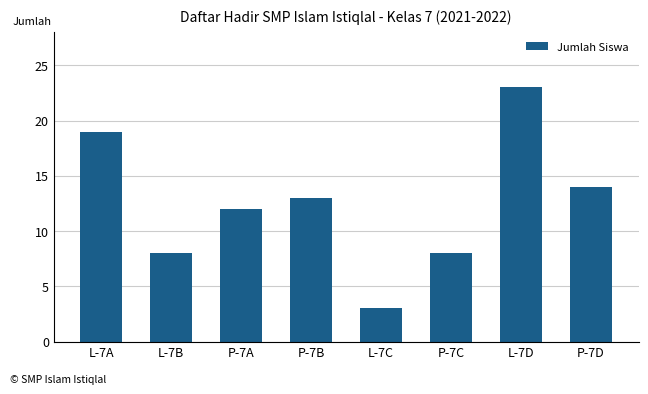

Between L-7D and P-7A, which is larger?

L-7D